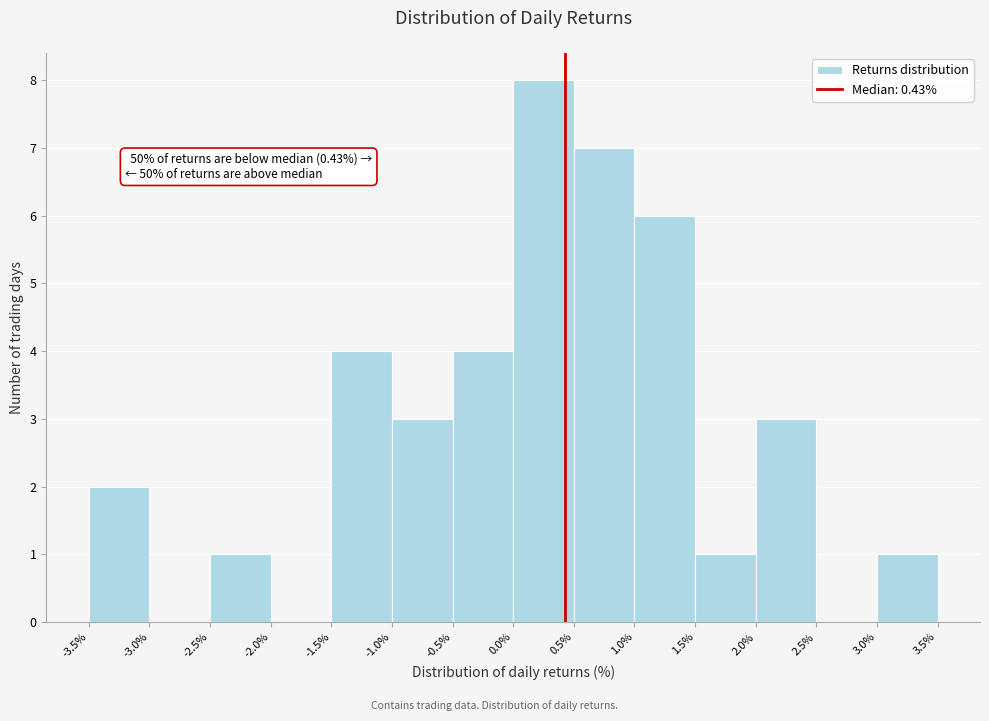

Which range on the x-axis has the tallest bar?

0.0% to 0.5%